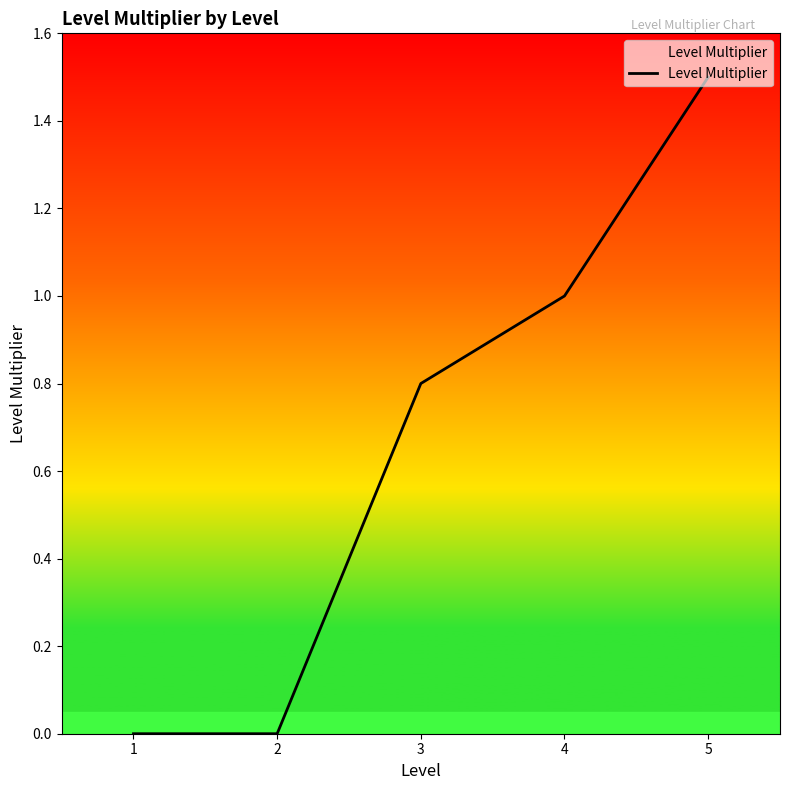

Which has a higher value, 1 or 3?

3